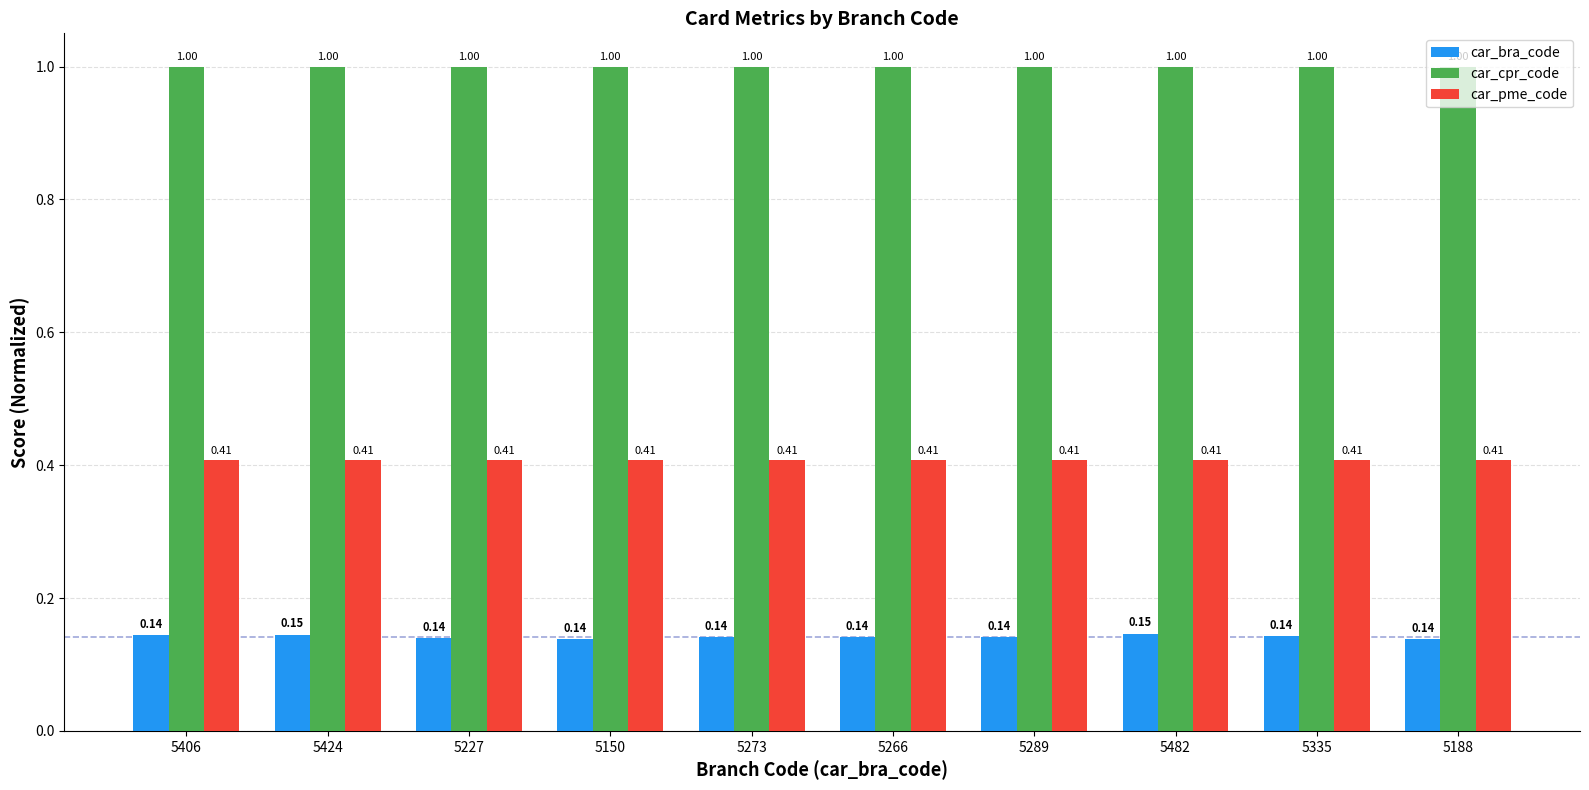

Rank the series by their average value, from highest to lowest.

car_cpr_code, car_pme_code, car_bra_code